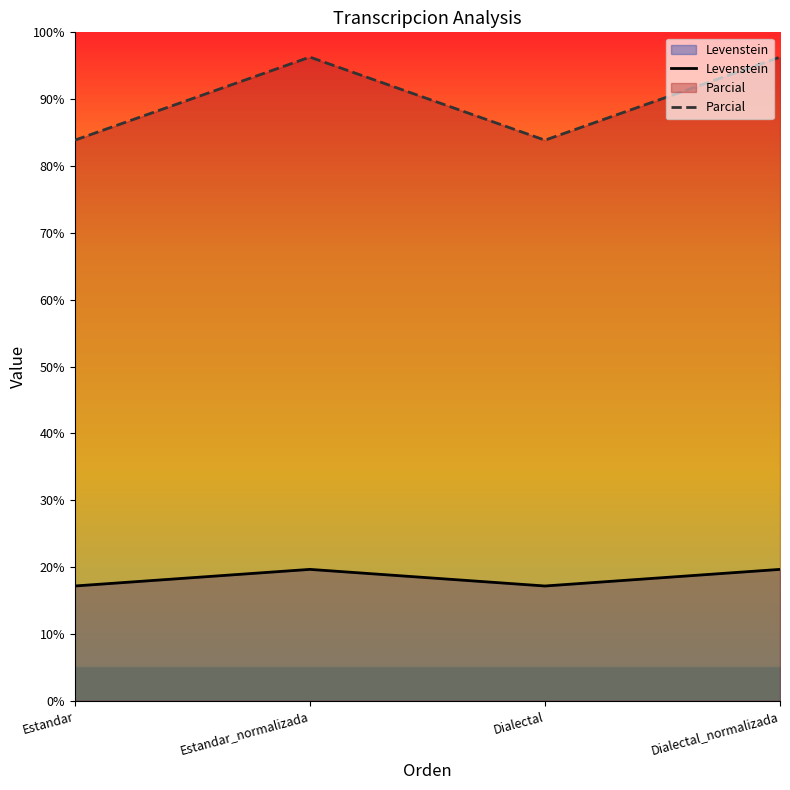

What are all the series names shown in the legend?

Levenstein, Parcial